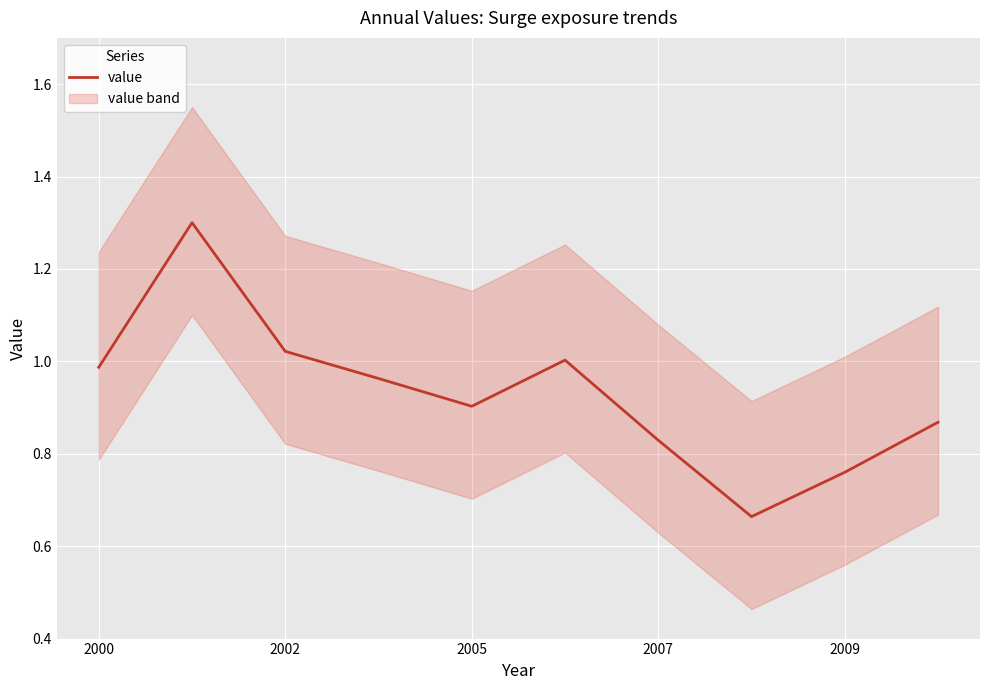

Is it true that value equals 0.9 at 2005?

True